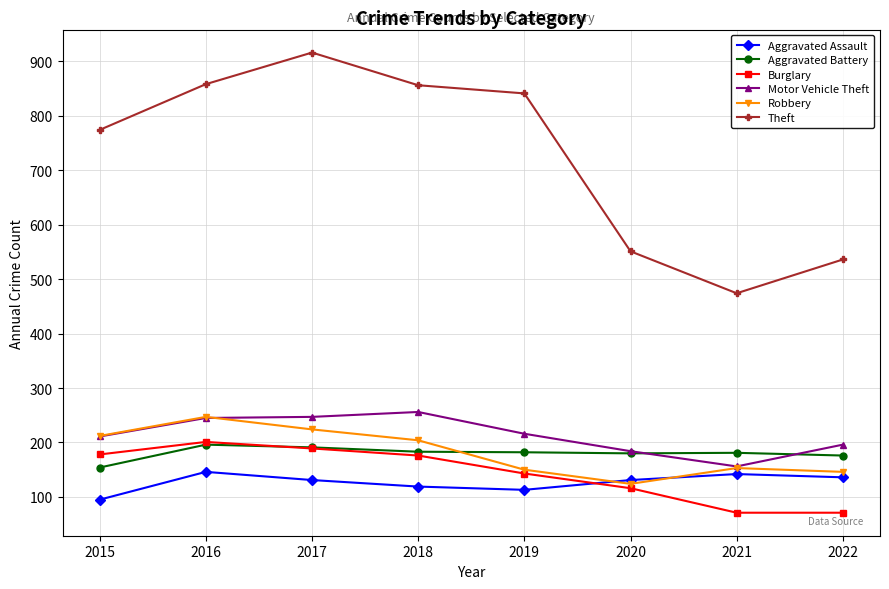

True or false: Robbery and Theft cross at least once.

False